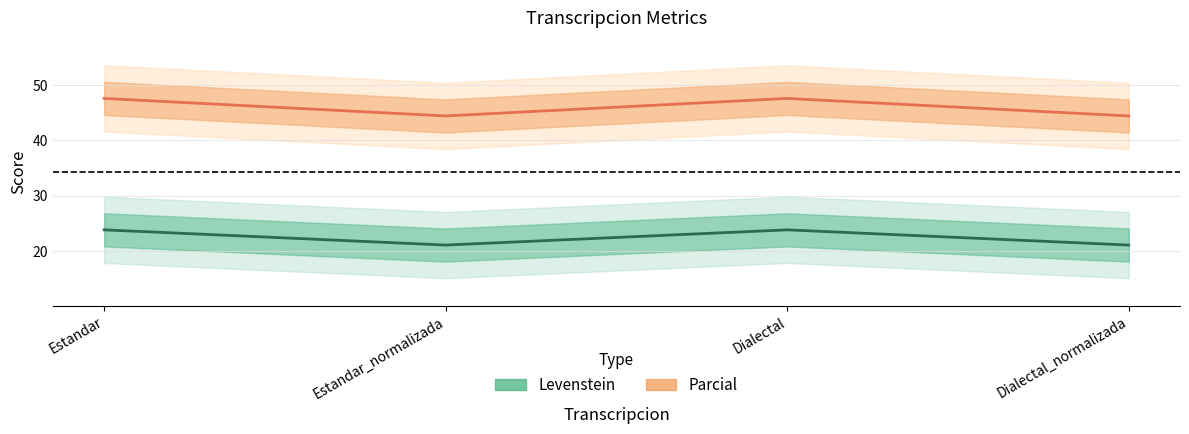

At which category is the sum across all series the highest?

Estandar